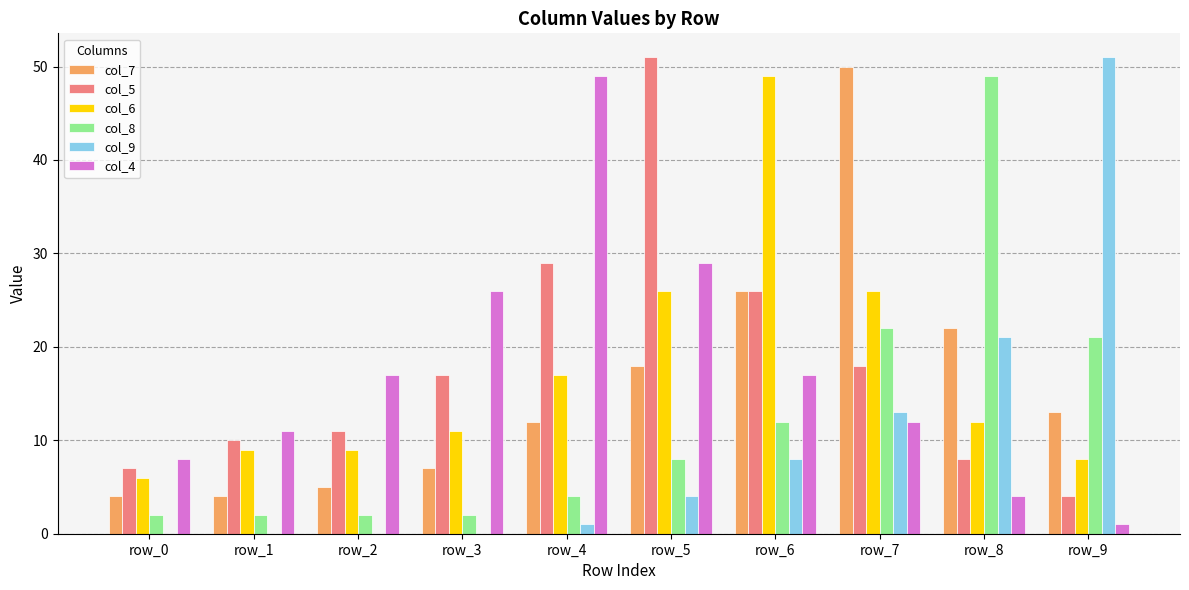

What is the difference between the col_6 values at row_2 and row_3?

2